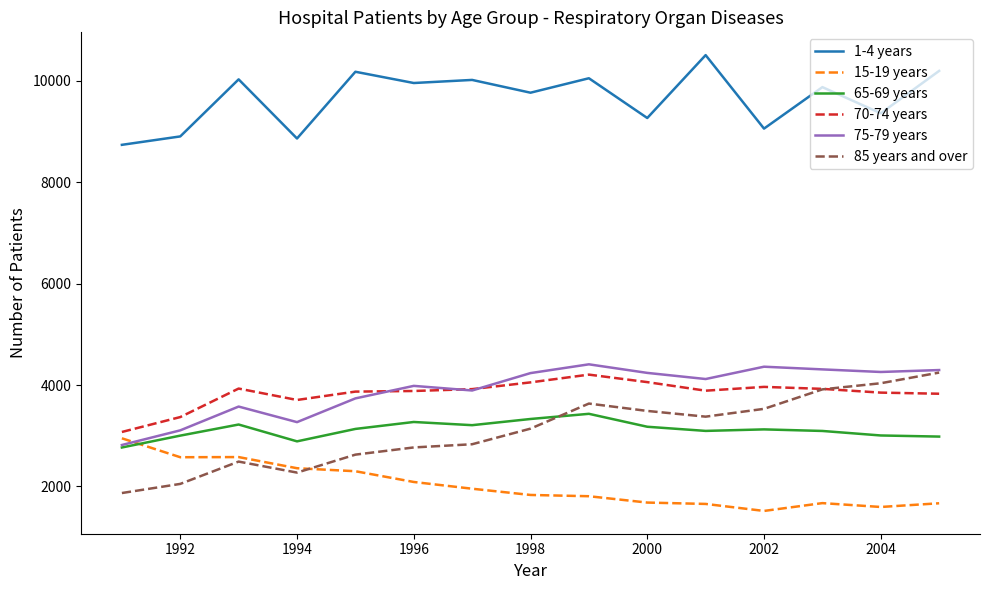

True or false: 1-4 years has more than 0 points higher than both neighbors.

True